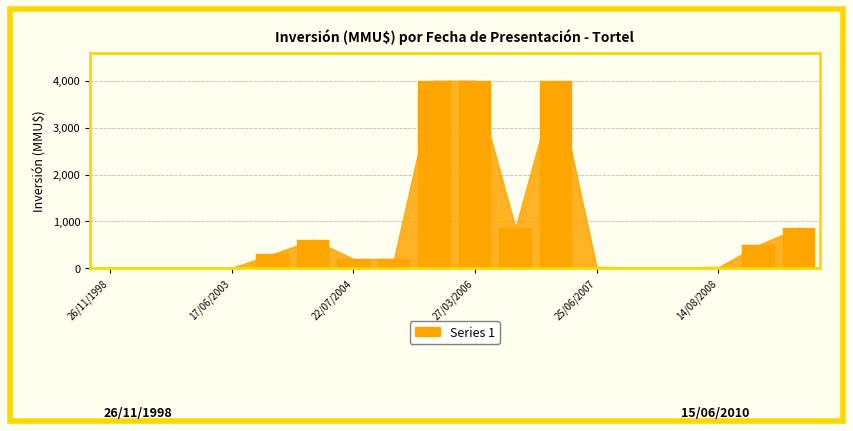

Count the number of data series in this chart.

1